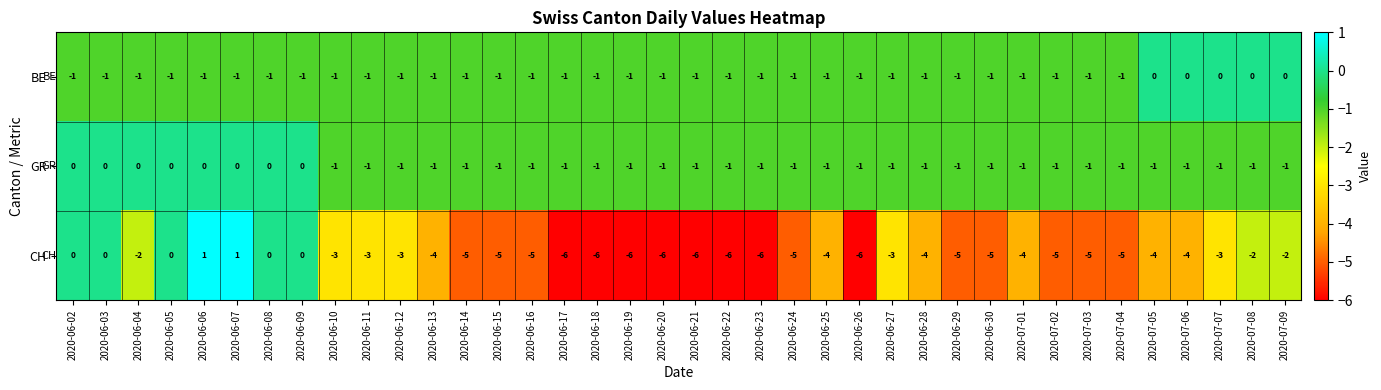

Count the GR values in the range -1 to 0.

38